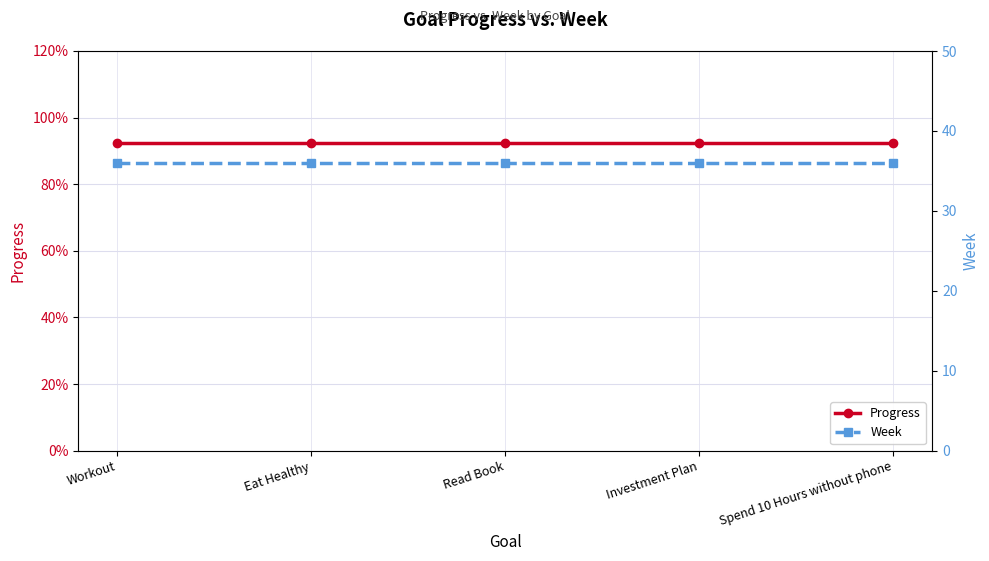

Is the value of Progress at Read Book greater than the value of Week at Spend 10 Hours without phone?

No